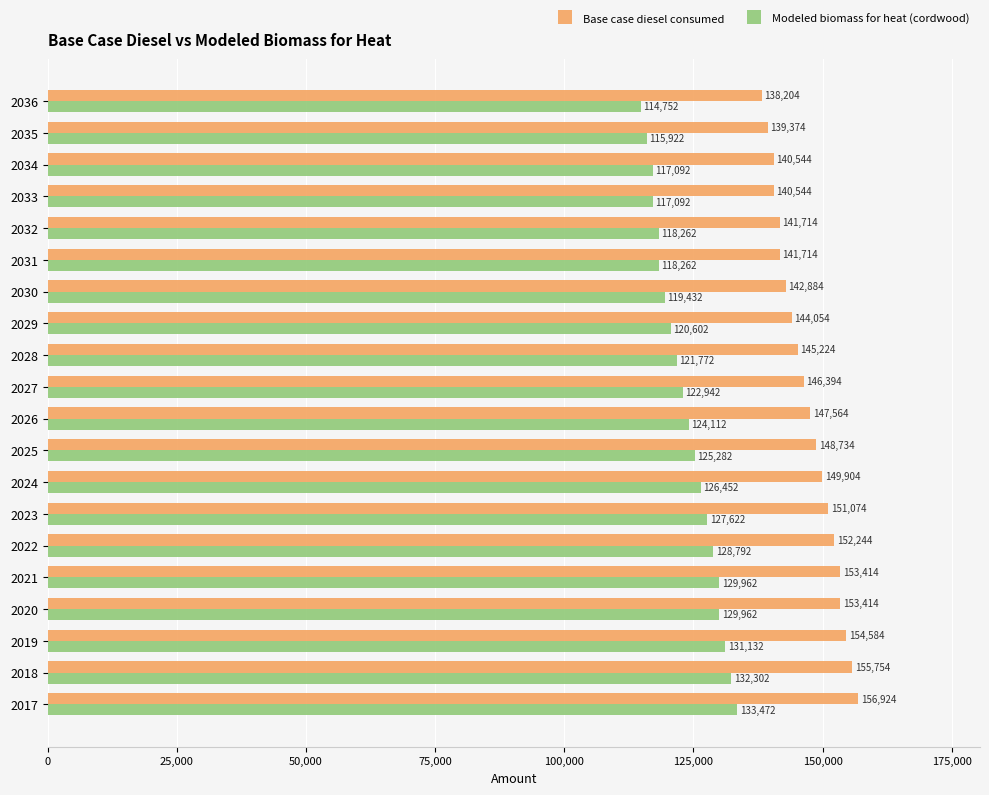

The Modeled biomass for heat (cordwood) series shows 75727.7 at 2019. True or false?

False